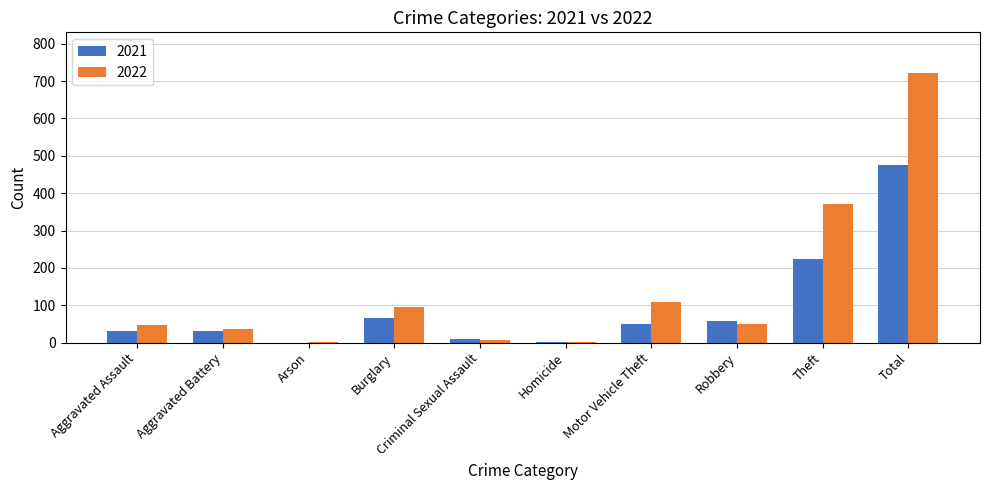

Read the 2022 value at Aggravated Assault.

48